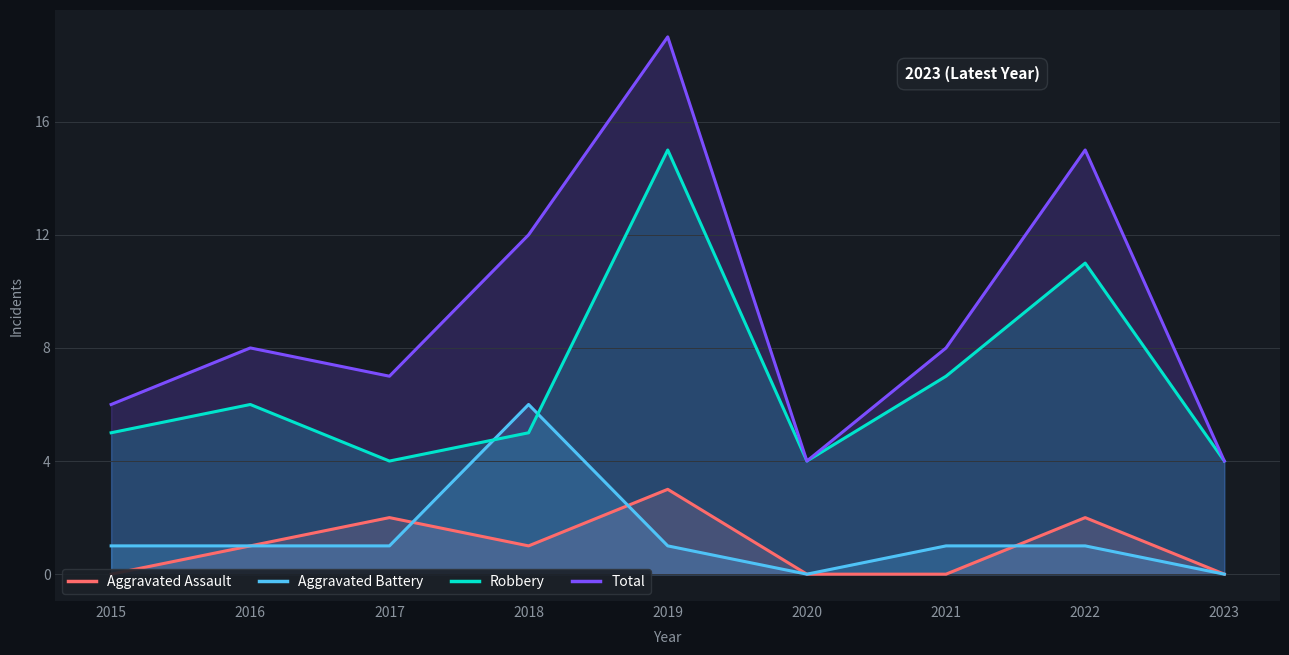

True or false: Aggravated Assault has more than 0 points higher than both neighbors.

True